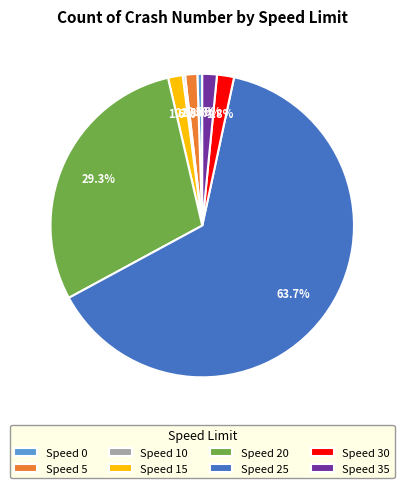

What portion of the pie excludes Speed 35?

98.4%